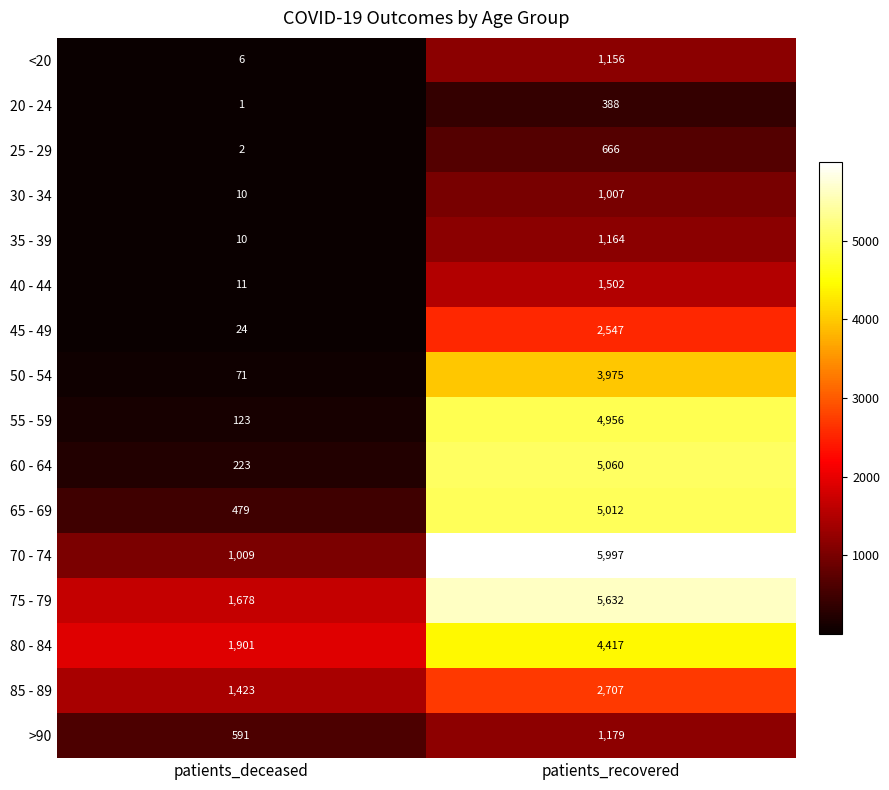

What value does the 40 - 44 series have at patients_recovered, to the nearest 50?

1500